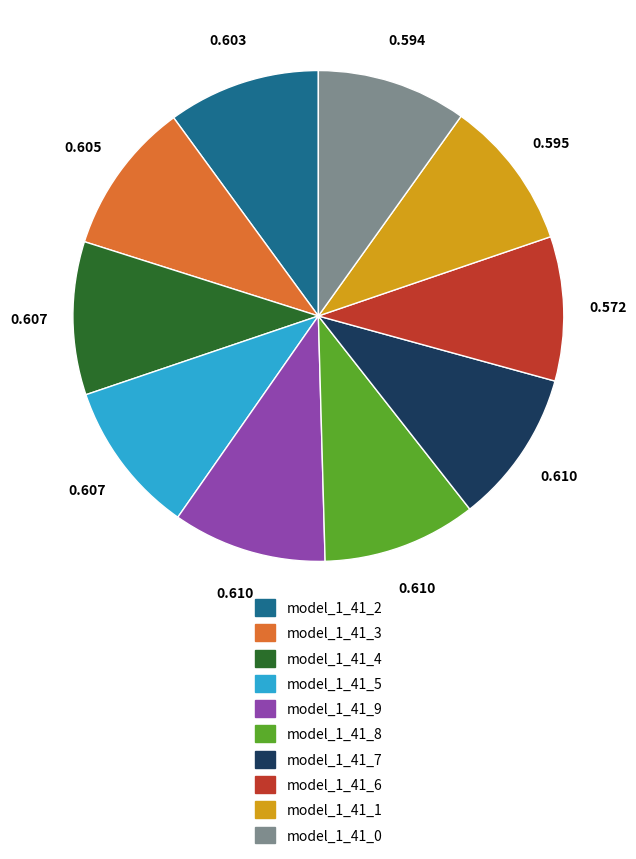

How many slices are in this pie chart?

10